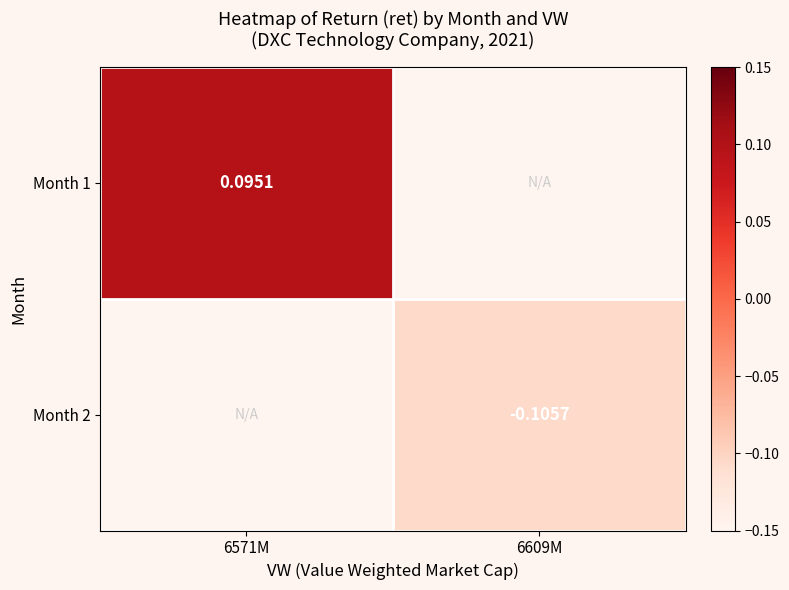

Is the value of Month 2 at 6609M greater than the value of Month 1 at 6571M?

No